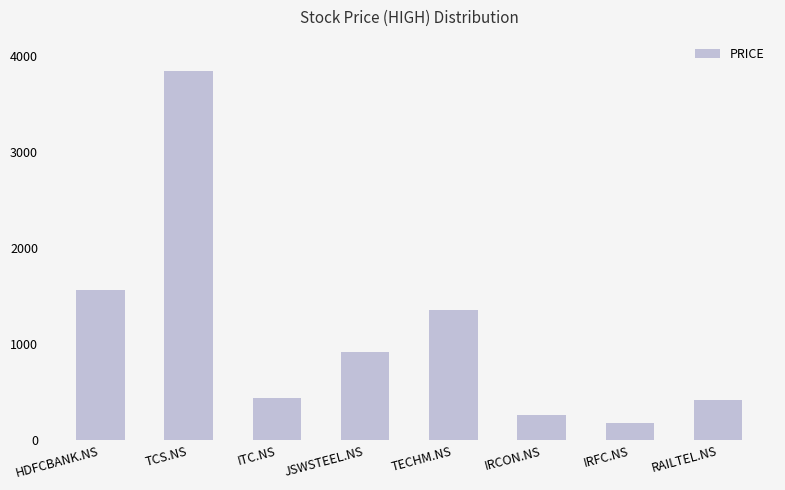

What is the smallest value displayed?

183